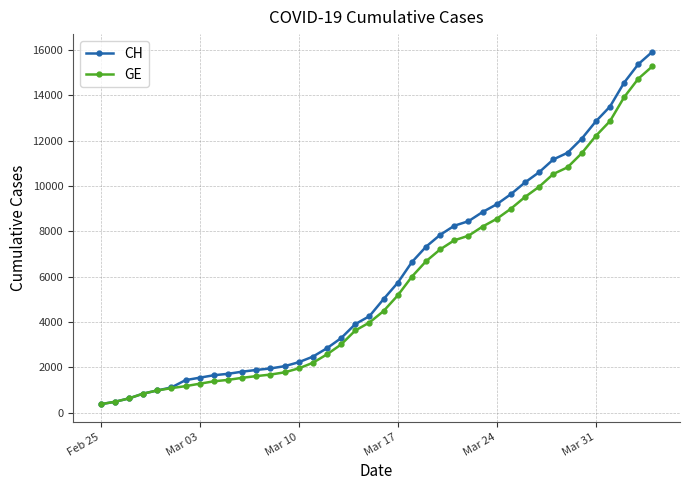

What is the lowest value of the CH series?

375